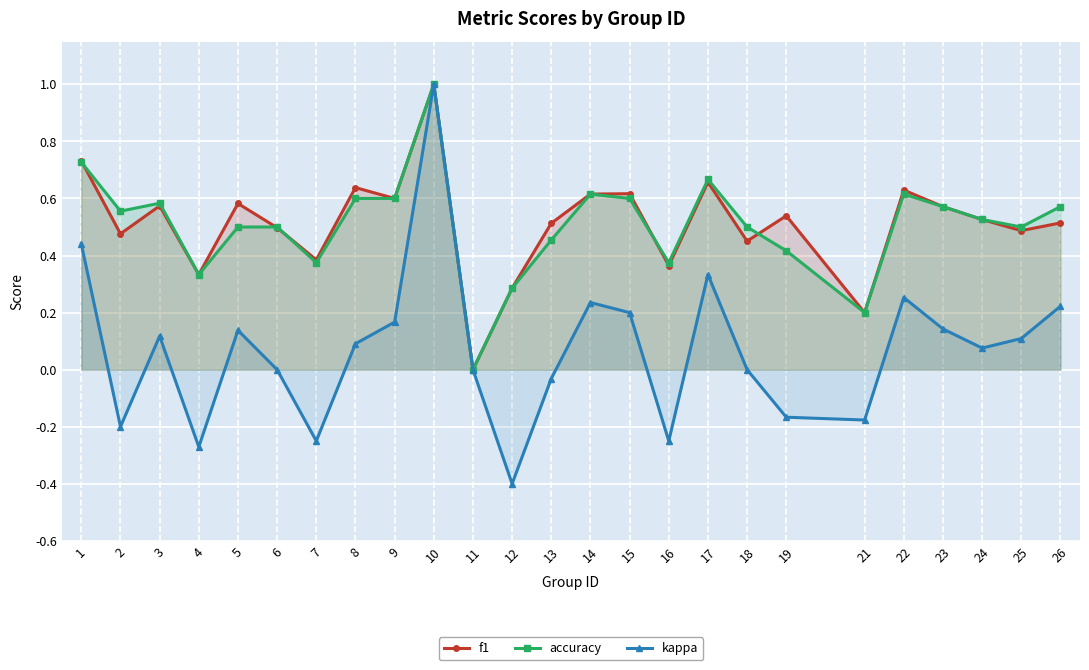

How many positive values does the accuracy series have?

24